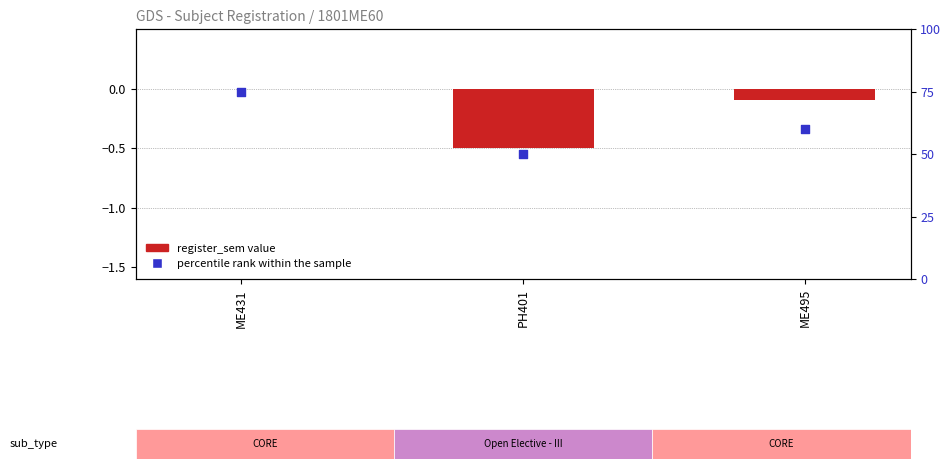

At how many categories does at least one series exceed 60?

1